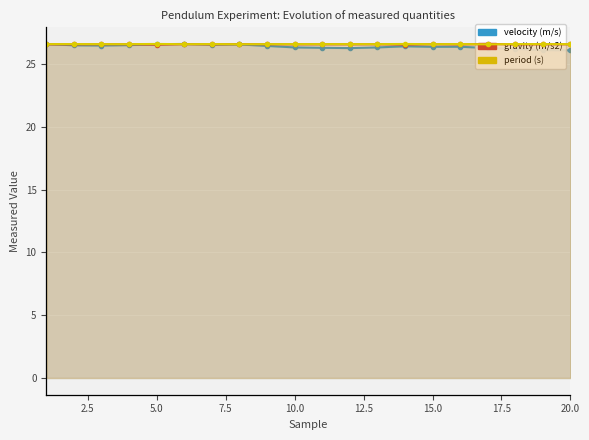

What position from the right is 2.5?

19